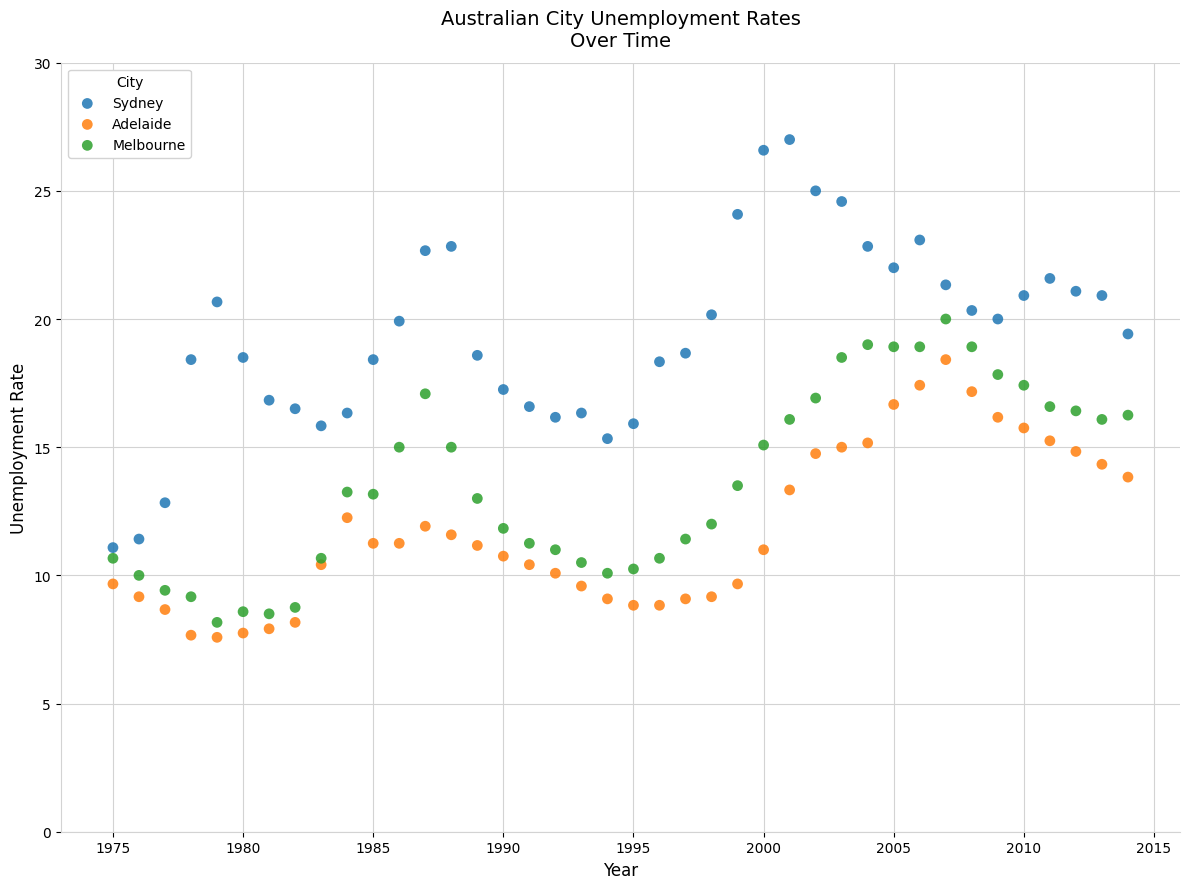

What is the X range (max minus min) for the scatter plot?

39.0